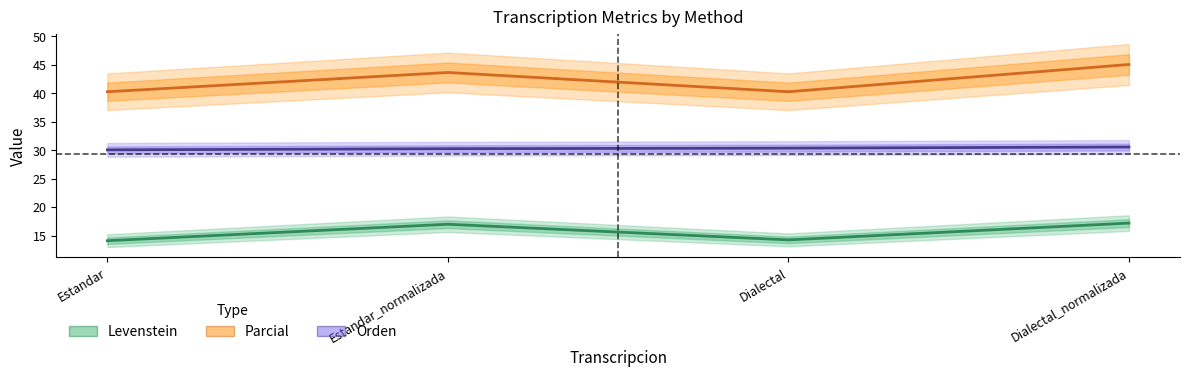

At how many categories does at least one series exceed 23?

4